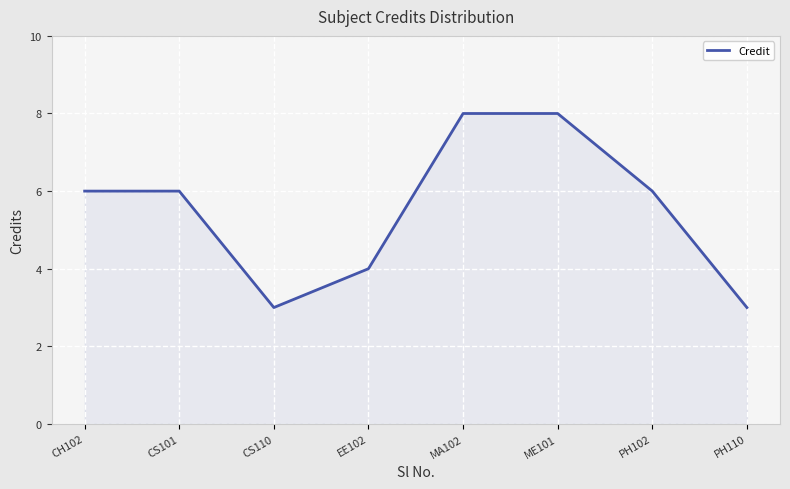

How many values are between 4 and 8?

6